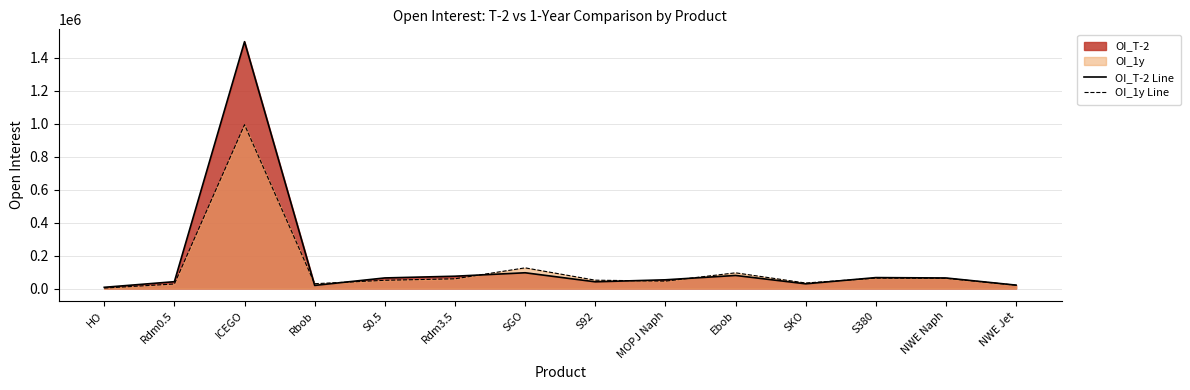

What is the maximum value shown in the chart?

1497292